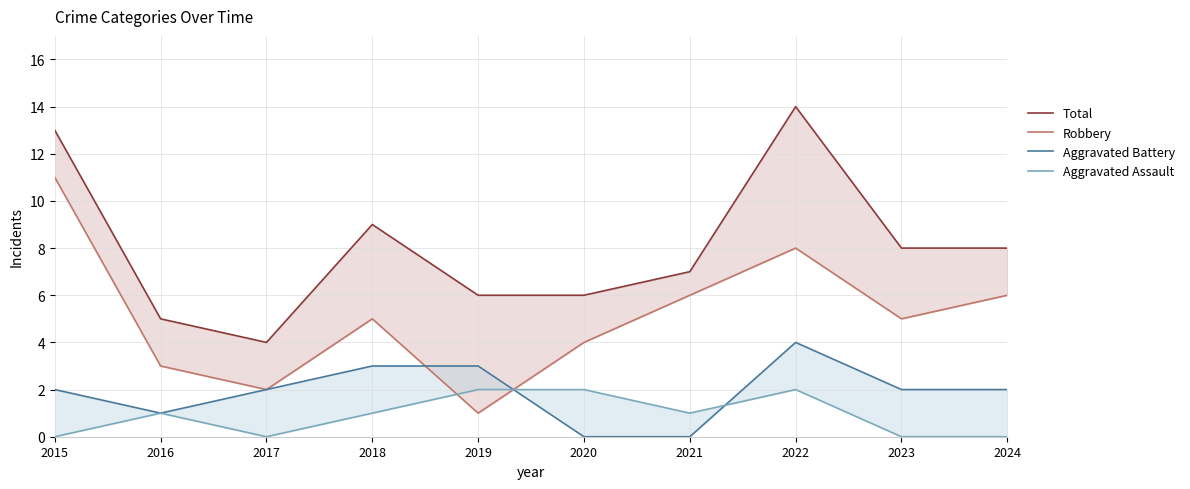

Where is the first local minimum for Total?

2017